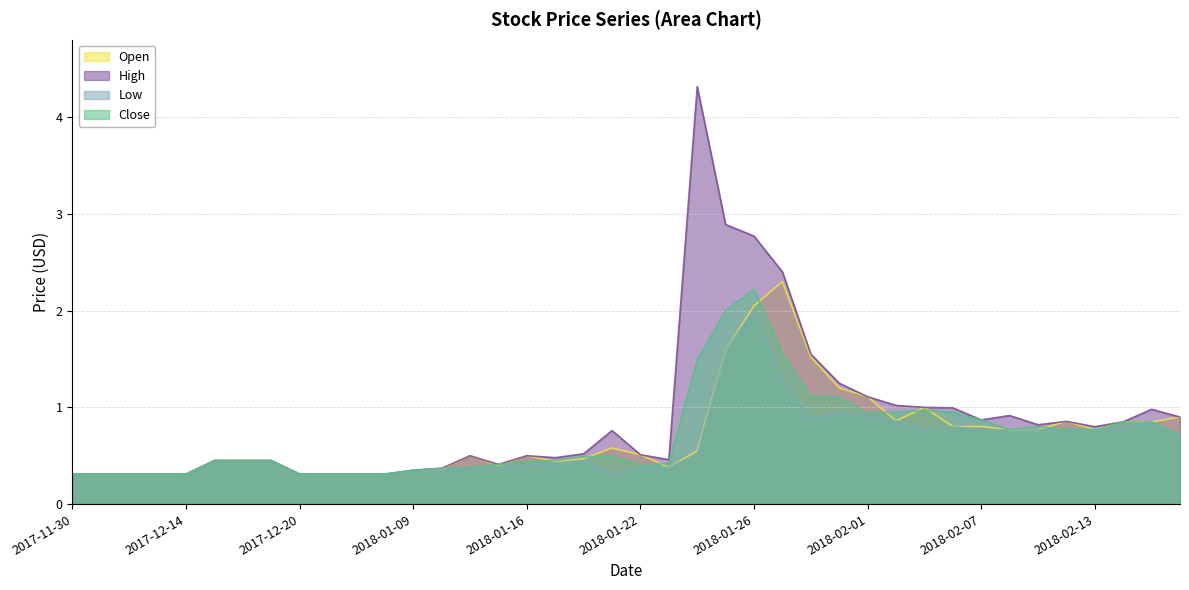

Is it true that high equals 0.5 at 2018-01-16?

True